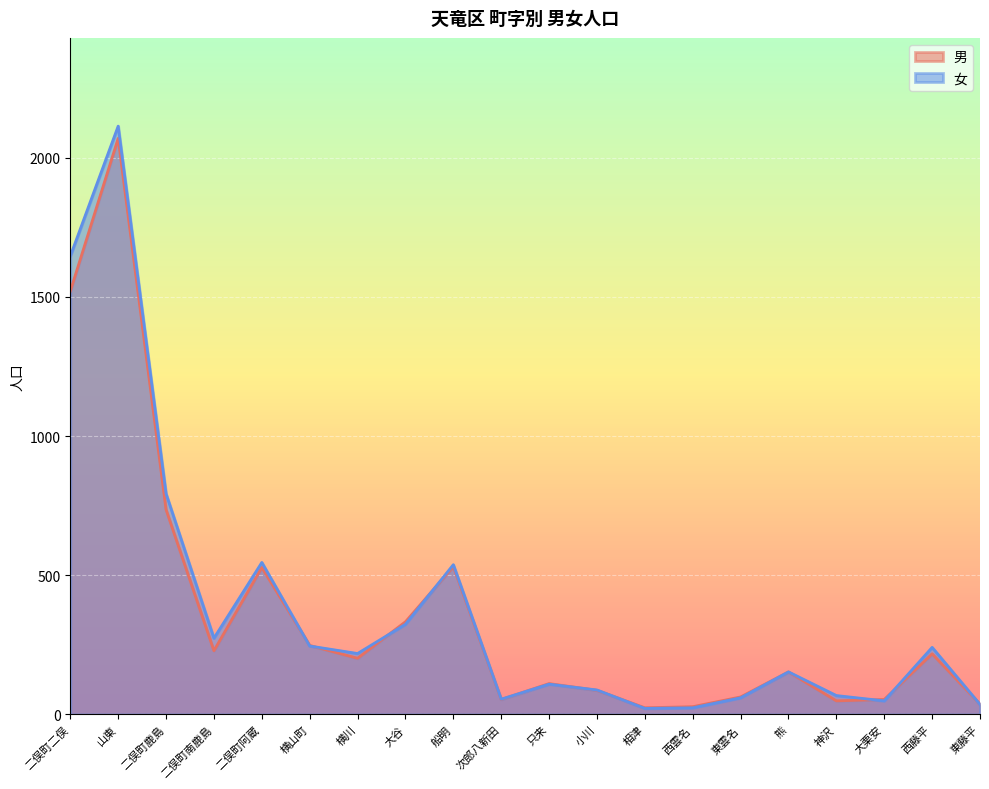

What is the value of the 男 point at the 7th from the left?

202